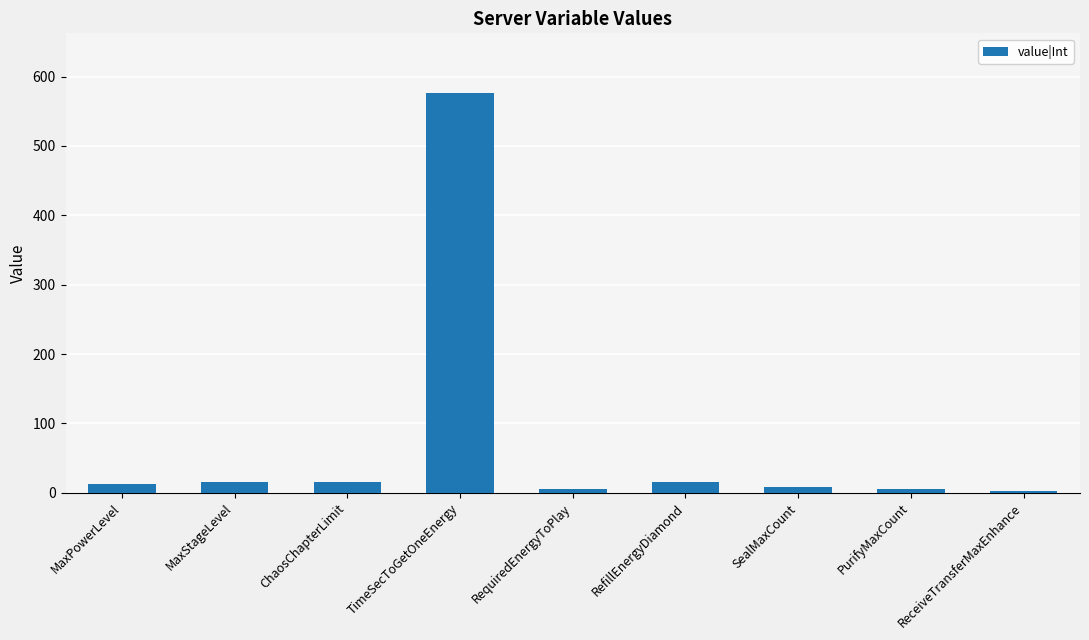

What is the sum of all values?

655